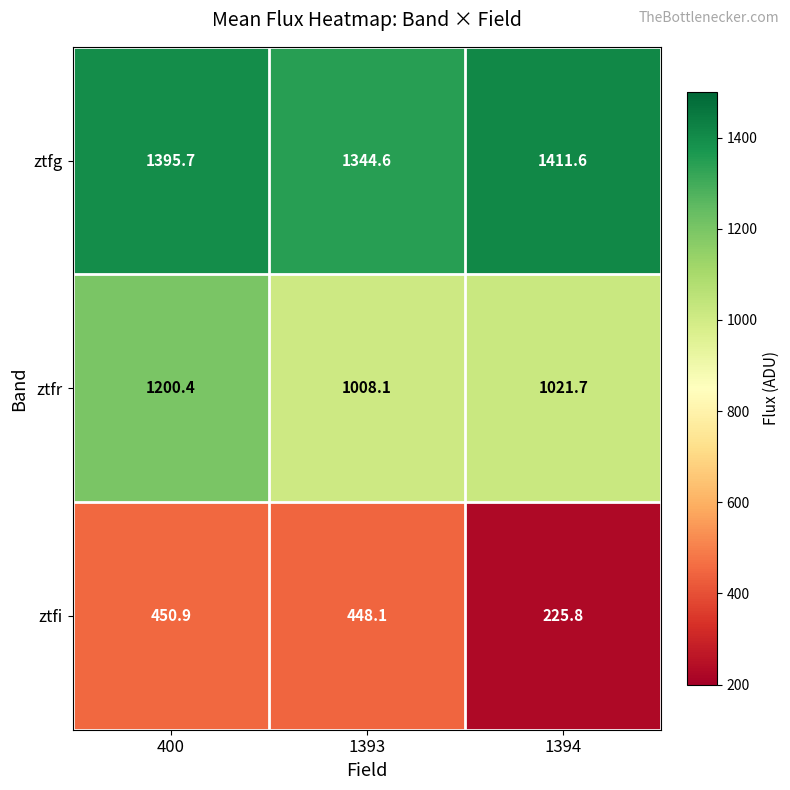

What is the spread (max minus min) of values at 1394?

1185.8